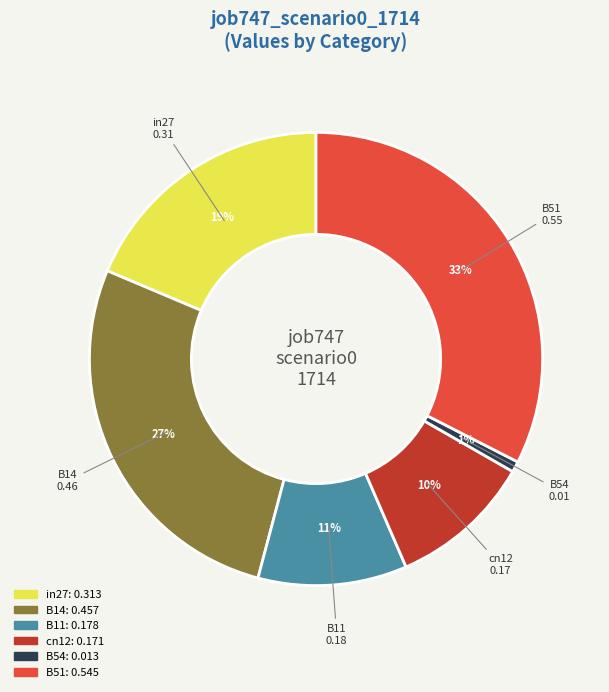

Does any single category account for the majority?

No